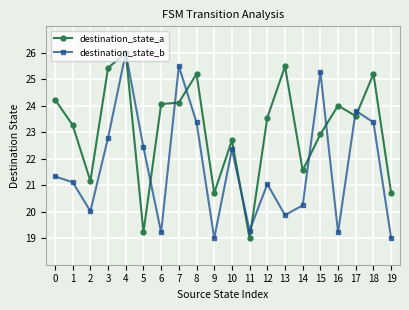

What is the difference between the highest and lowest values at 9?

1.7